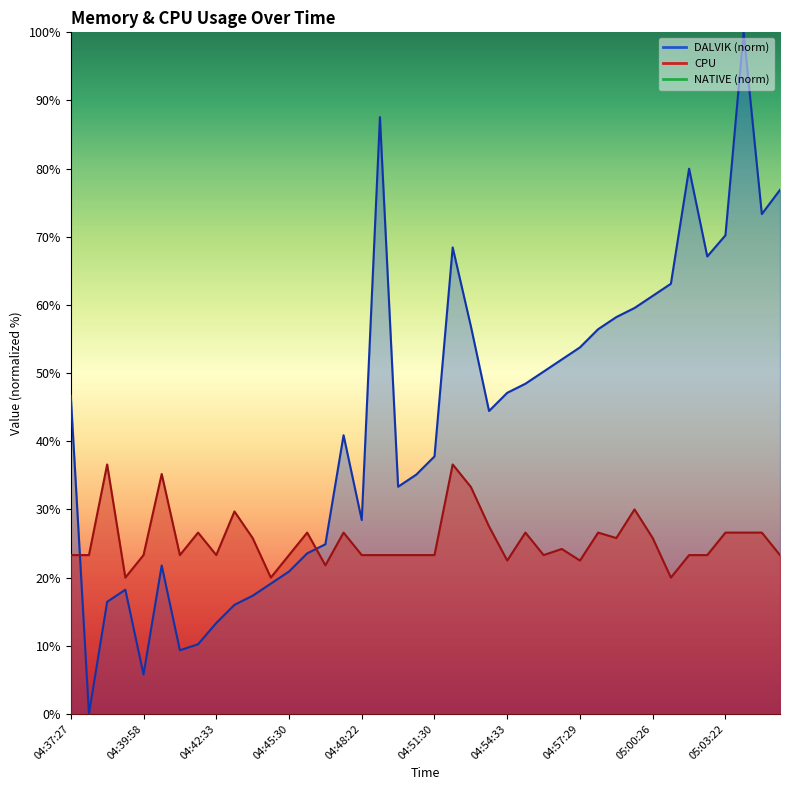

Between 04:46:13 and 05:05:35, which series saw the biggest shift?

DALVIK